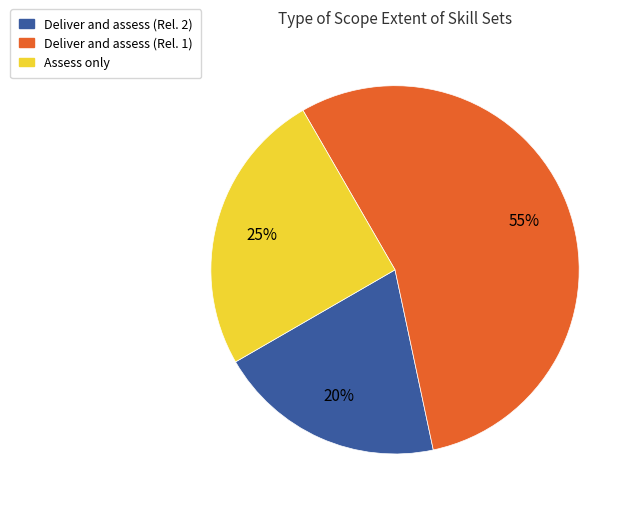

Is the sum of Assess only and Deliver and assess (Rel. 1) greater than half?

Yes